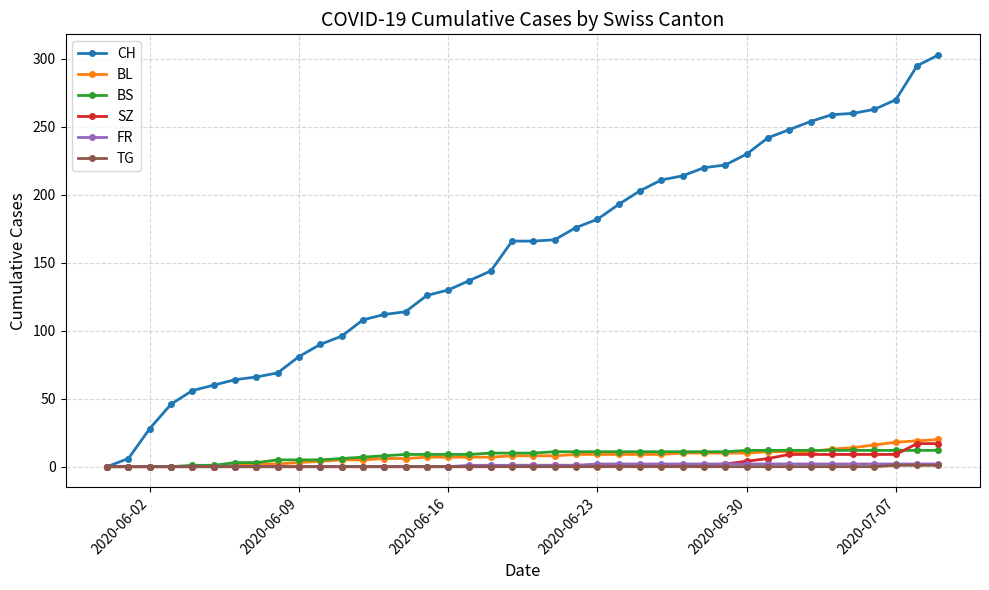

Which series has the largest range (max minus min)?

CH